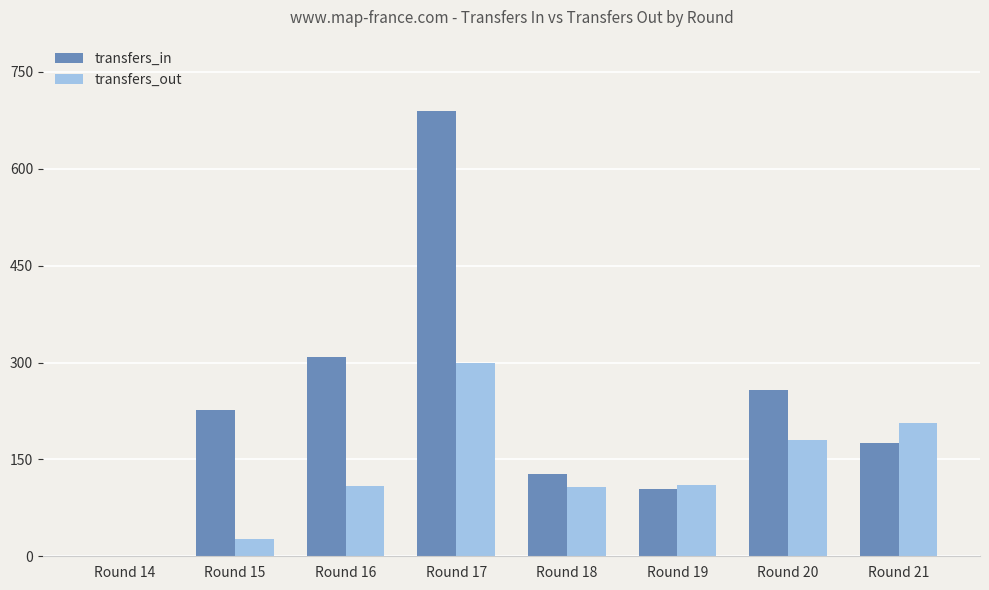

What are all the series names shown in the legend?

transfers_in, transfers_out